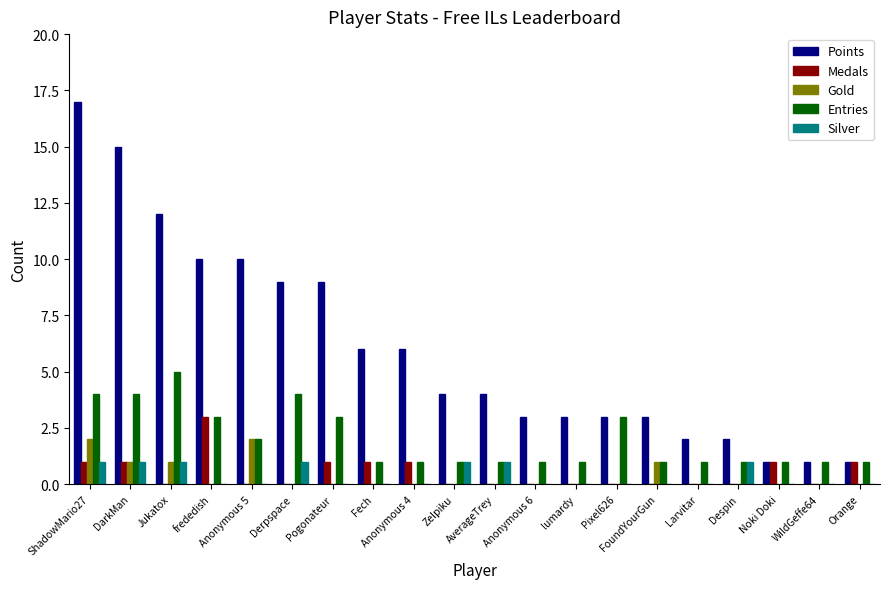

What is the sum of the Points values at Fech and Derpspace?

15